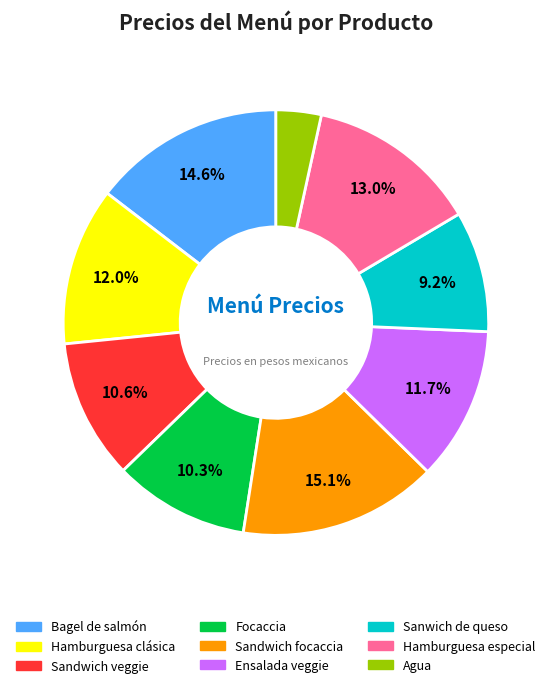

To the nearest percent, what percentage of the pie is Sandwich veggie?

11%